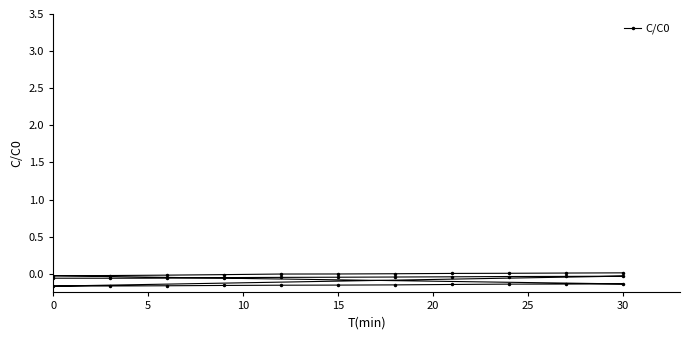

What is the average value?

-0.1